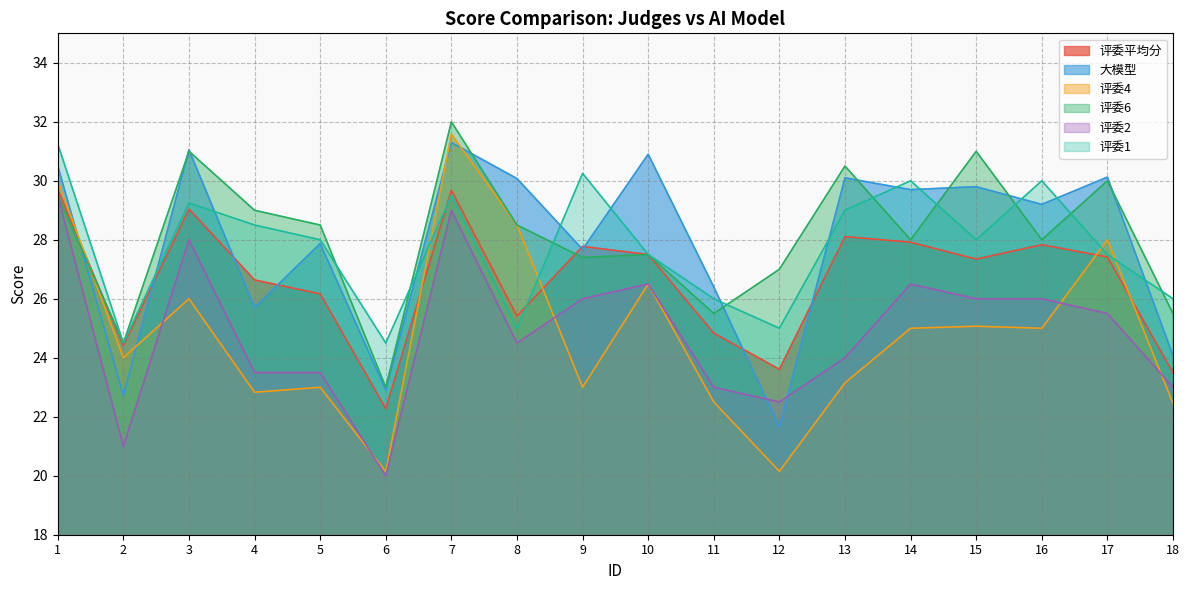

What is the total value across all series at 7?

183.1